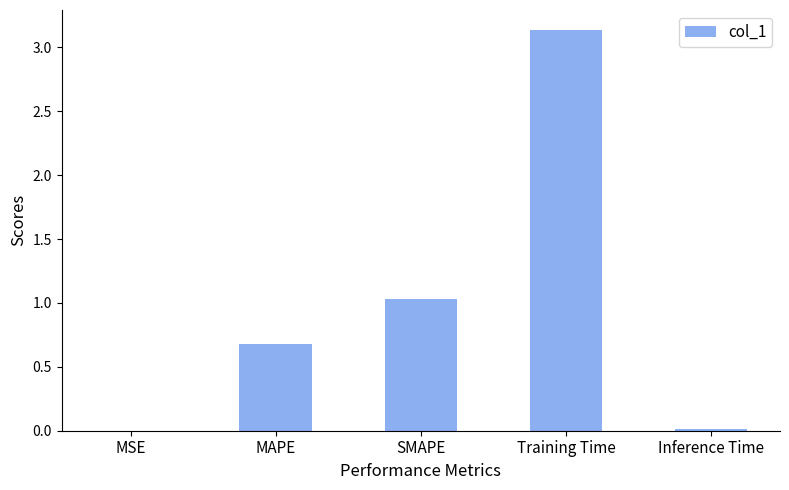

What is the approximate value at SMAPE?

1.0